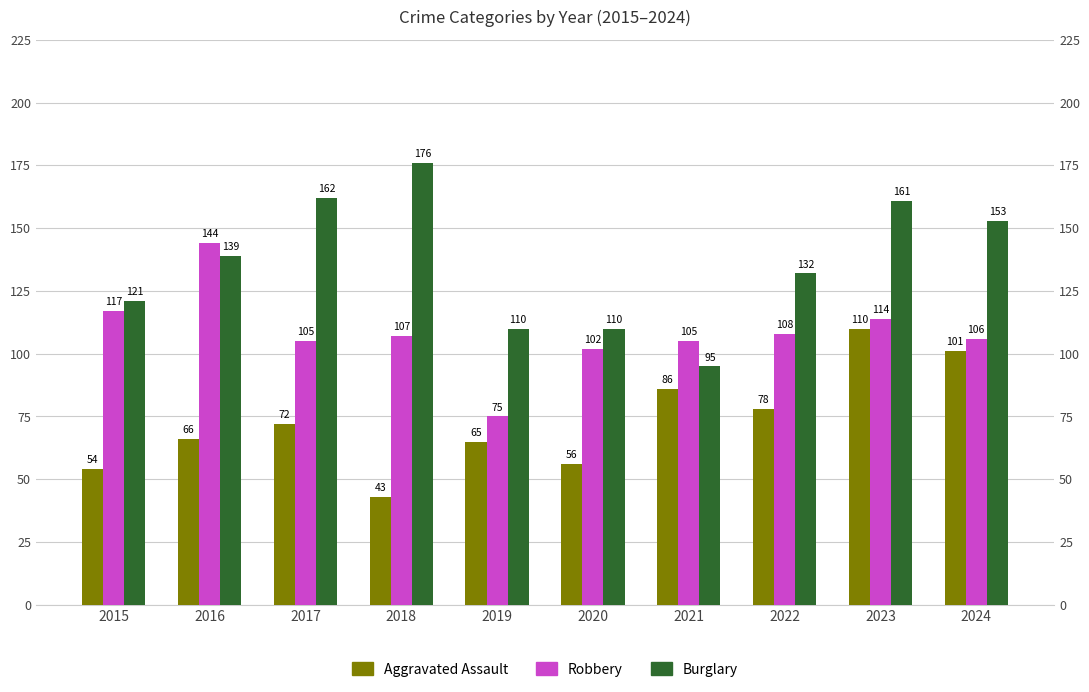

What are all the series names shown in the legend?

Aggravated Assault, Robbery, Burglary